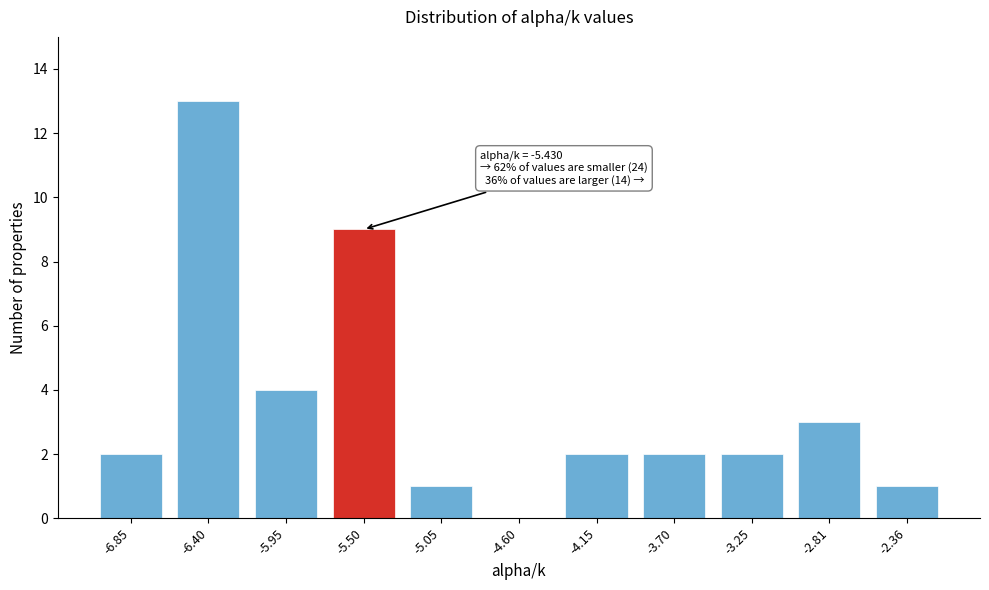

Reading right to left, list all the values displayed in this chart.

-2.36=1	-2.81=3	-3.25=2	-3.70=2	-4.15=2	-4.60=0	-5.05=1	-5.50=9	-5.95=4	-6.40=13	-6.85=2